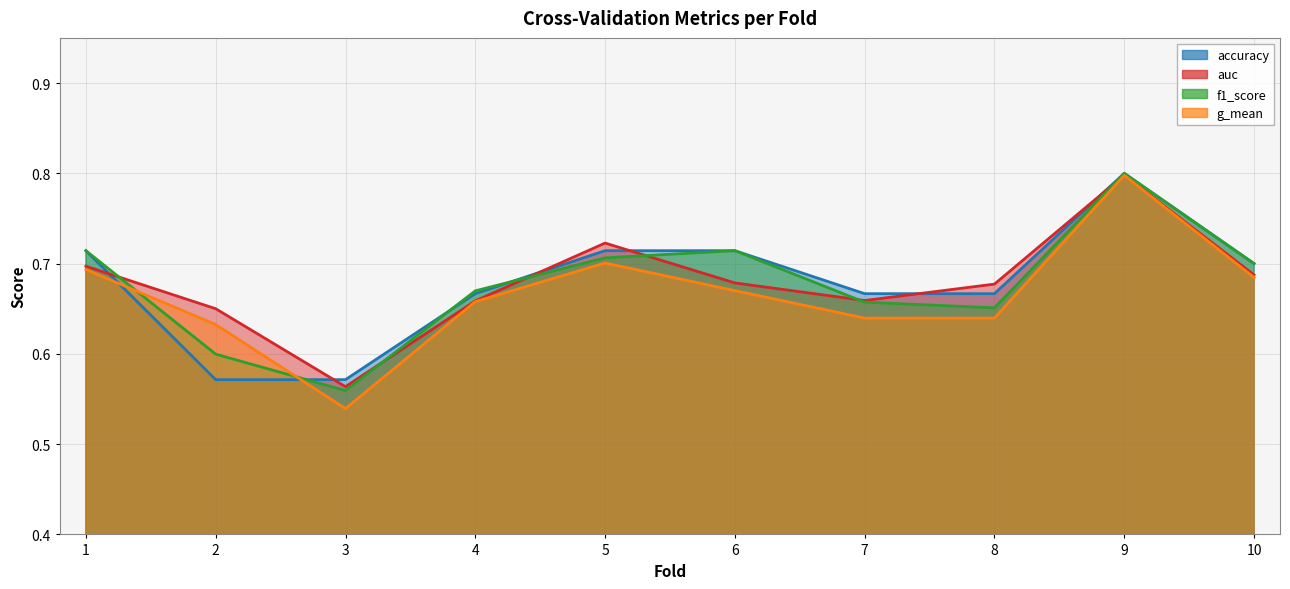

Where is the first local minimum for g_mean?

3